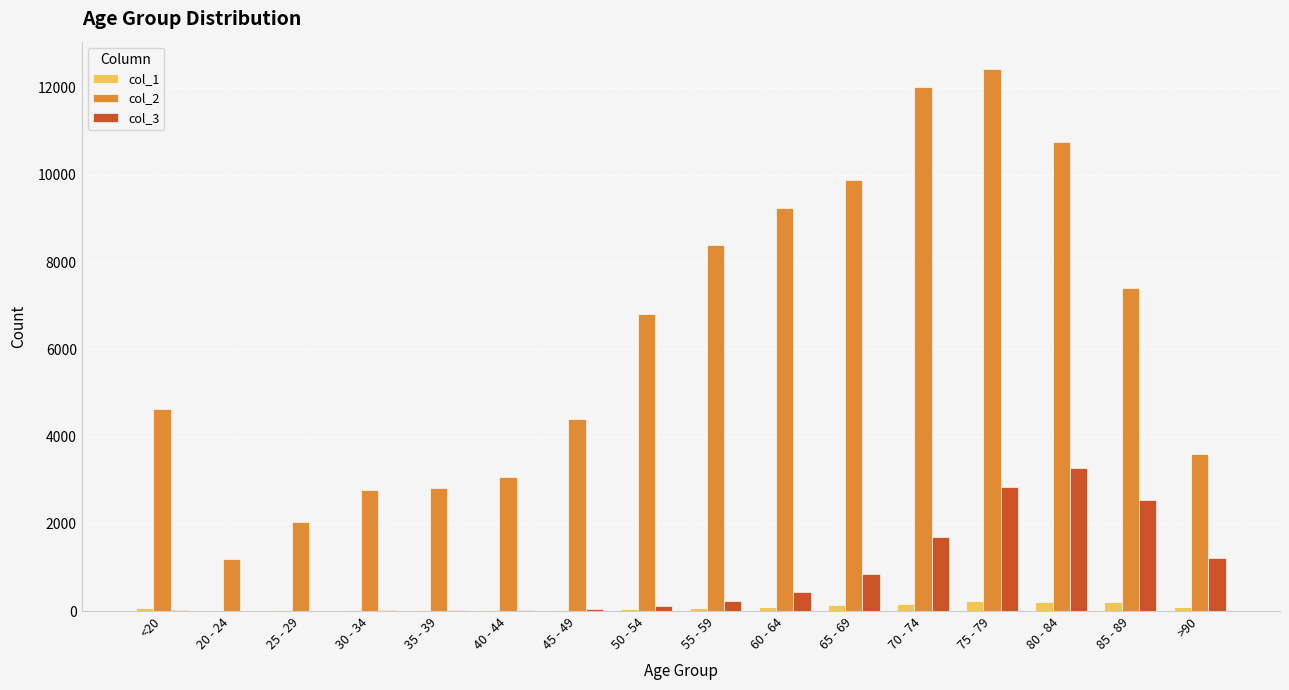

At which category is the sum across all series the highest?

75 - 79